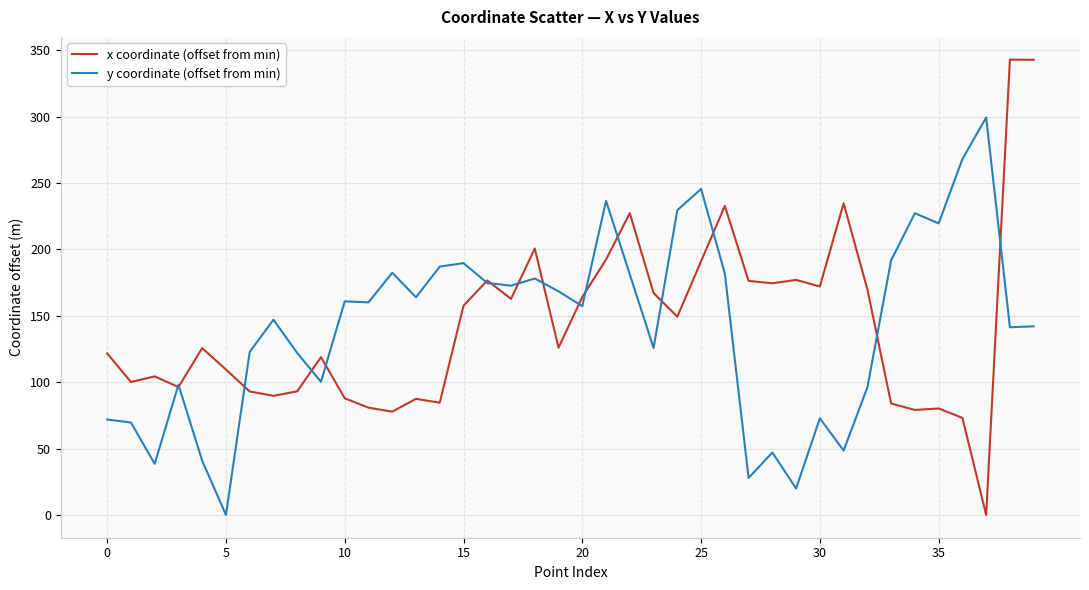

Rank the series by their maximum value, from lowest to highest.

y coordinate (offset from min), x coordinate (offset from min)